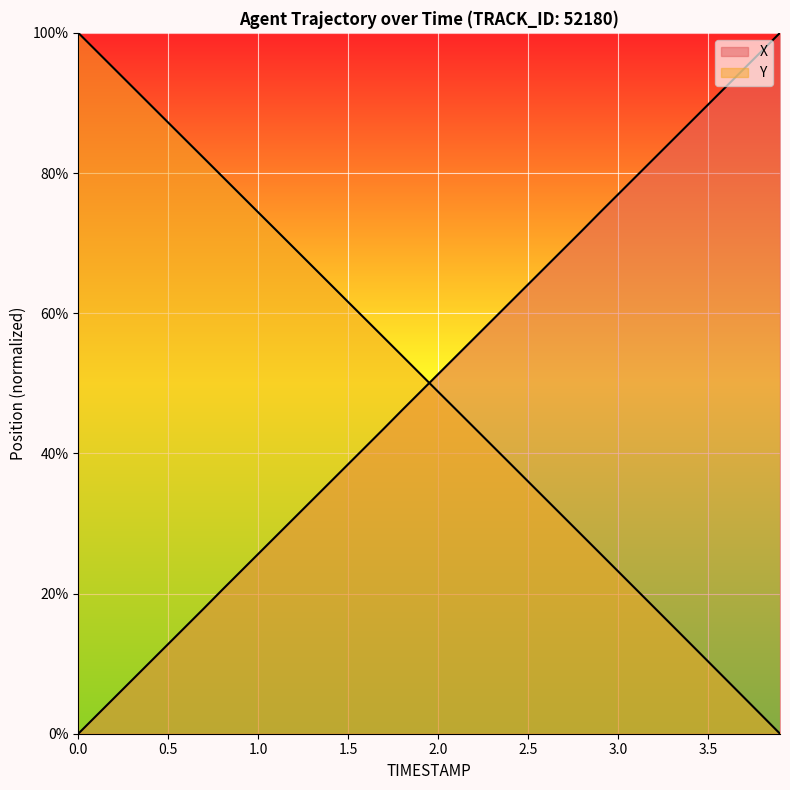

True or false: X and Y intersect in this chart.

True